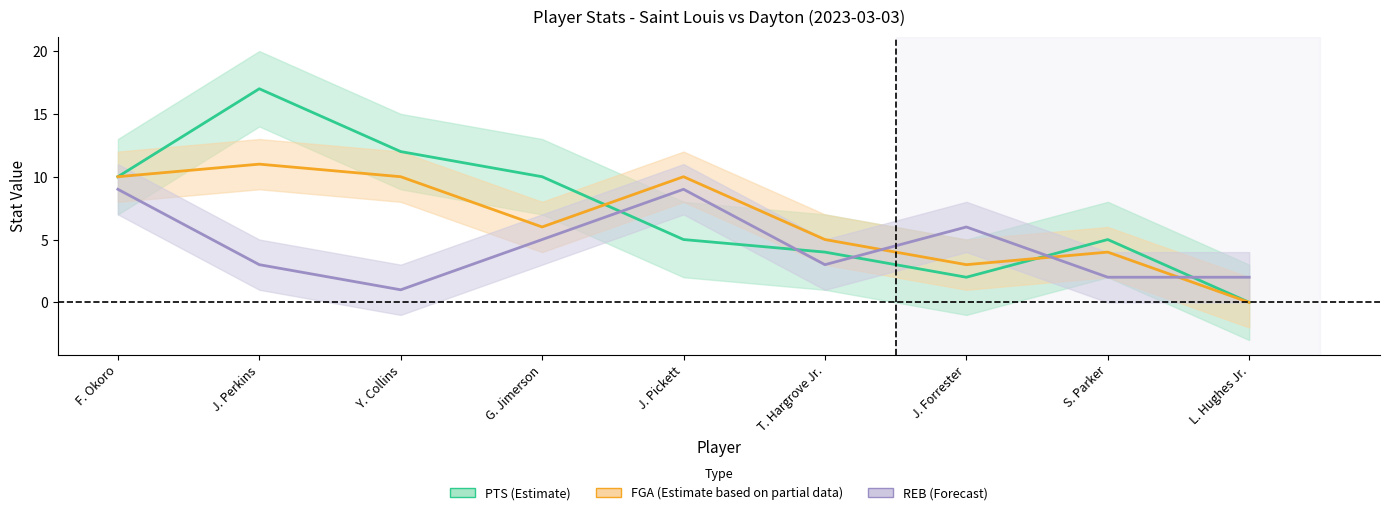

Reading right to left, list all the values displayed in this chart.

PTS: L. Hughes Jr.=0	S. Parker=5	J. Forrester=2	T. Hargrove Jr.=4	J. Pickett=5	G. Jimerson=10	Y. Collins=12	J. Perkins=17	F. Okoro=10
FGA: L. Hughes Jr.=0	S. Parker=4	J. Forrester=3	T. Hargrove Jr.=5	J. Pickett=10	G. Jimerson=6	Y. Collins=10	J. Perkins=11	F. Okoro=10
REB: L. Hughes Jr.=2	S. Parker=2	J. Forrester=6	T. Hargrove Jr.=3	J. Pickett=9	G. Jimerson=5	Y. Collins=1	J. Perkins=3	F. Okoro=9